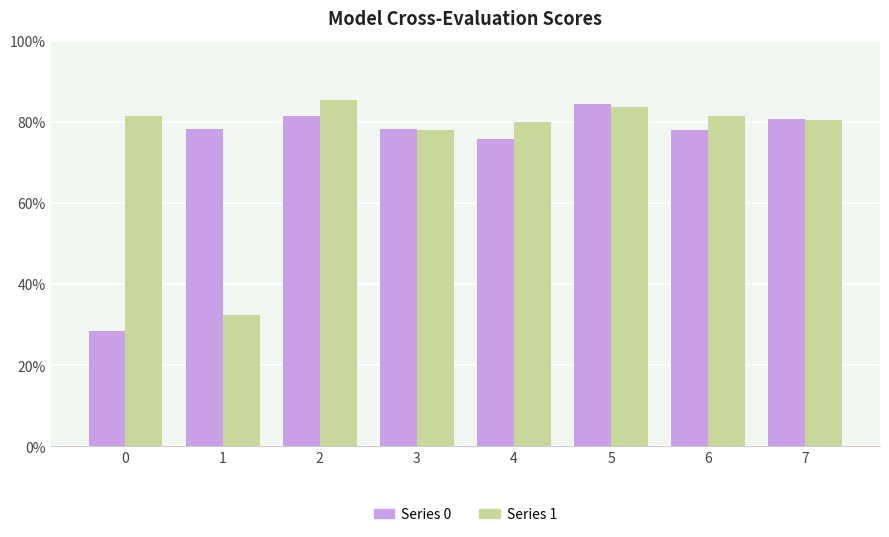

What are all the series names shown in the legend?

Series 0, Series 1